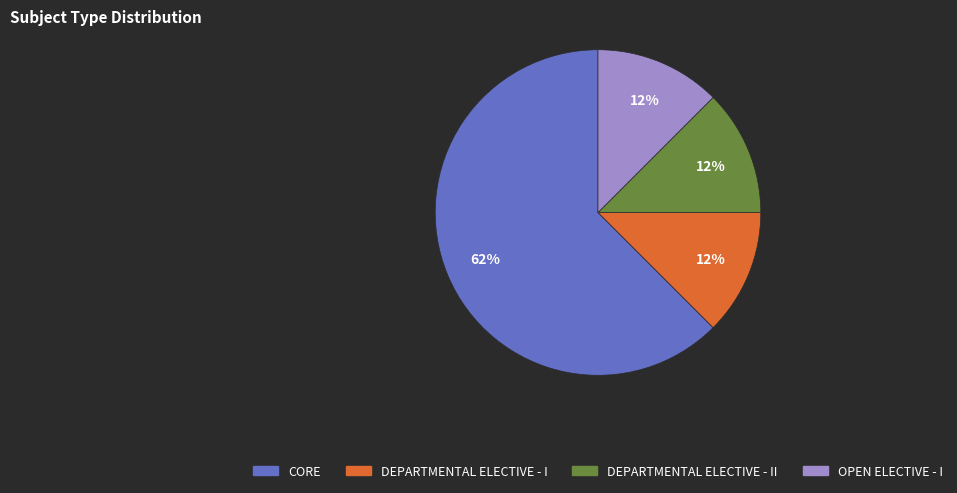

To the nearest percent, what is the average slice percentage?

25%